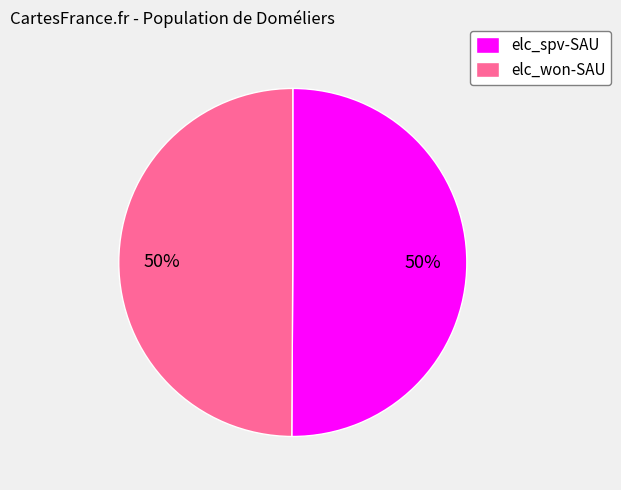

Do elc_spv-SAU and elc_won-SAU together represent more than half of the pie?

Yes